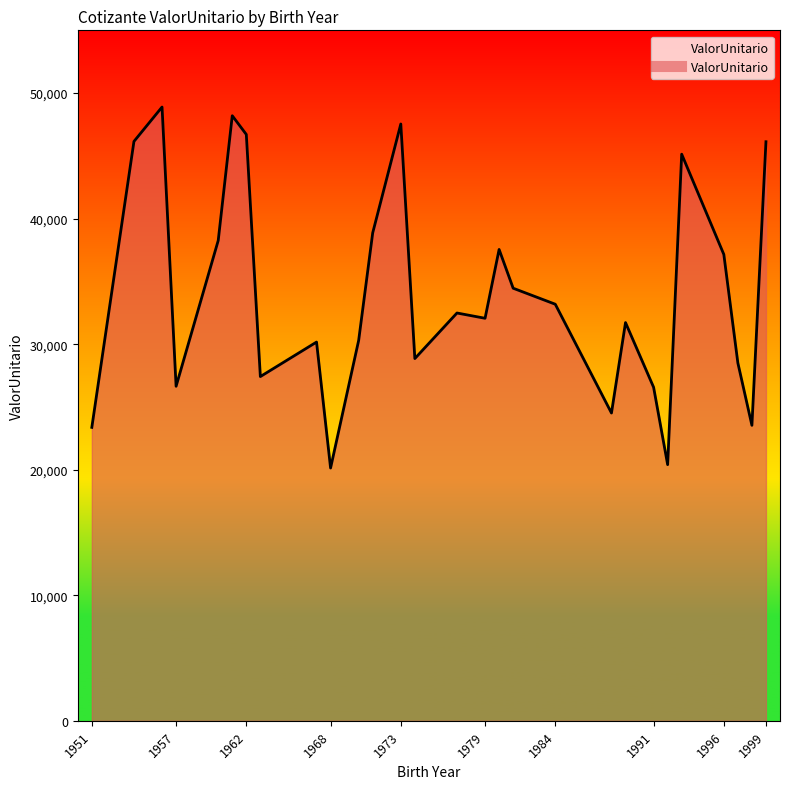

What is the difference between the maximum and minimum values?

28755.2